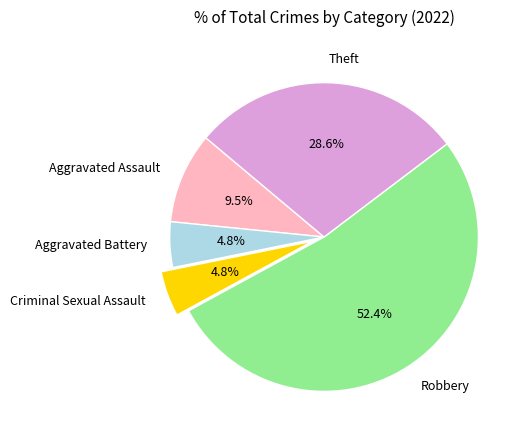

To the nearest percent, what percentage of the pie is Theft?

29%